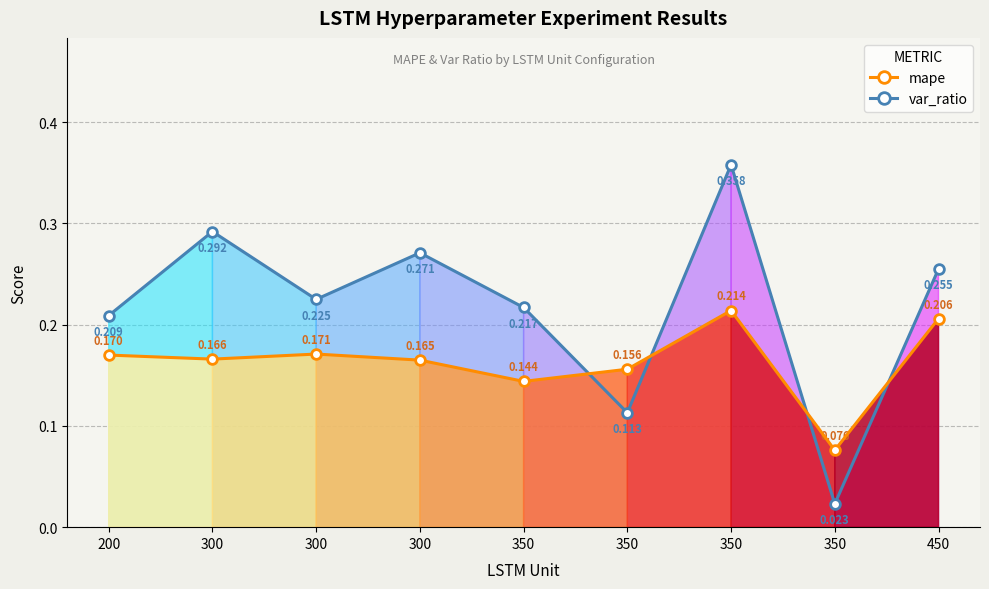

Reading left to right, extract all data points from this chart.

mape: 0.2	0.2	0.2	0.2	0.1	0.2	0.2	0.1	0.2
var_ratio: 0.2	0.3	0.2	0.3	0.2	0.1	0.4	0.0	0.3